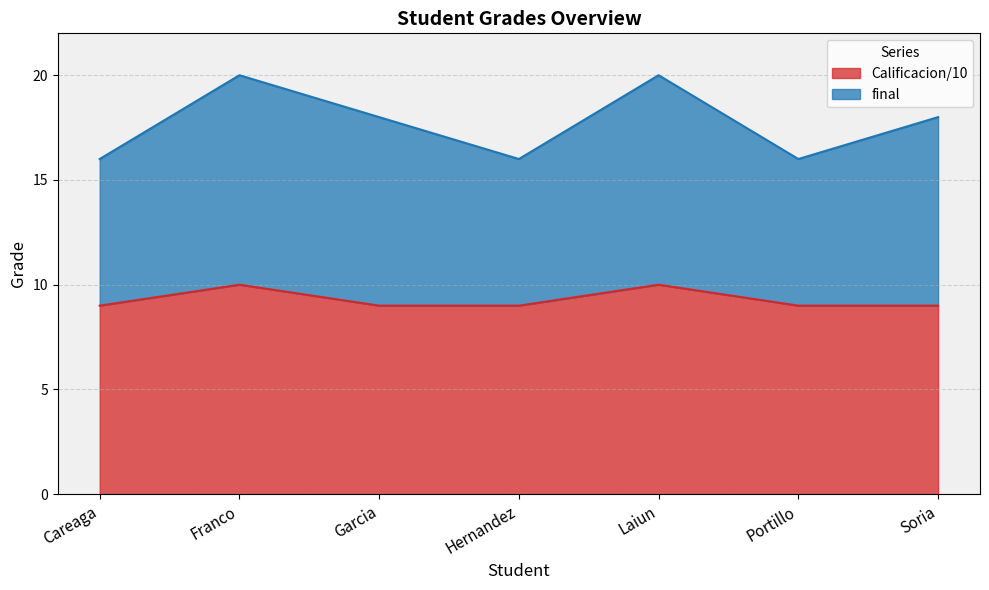

What is the label of the 6th point from the right?

Franco